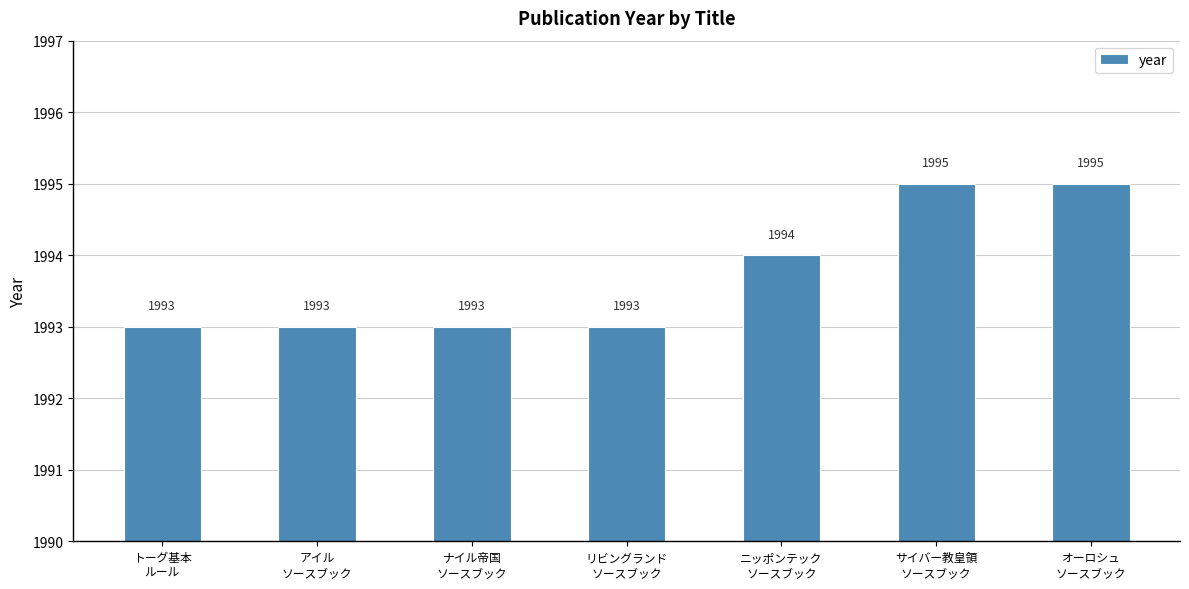

Is it true that the value at トーグ基本
ルール is 902?

False